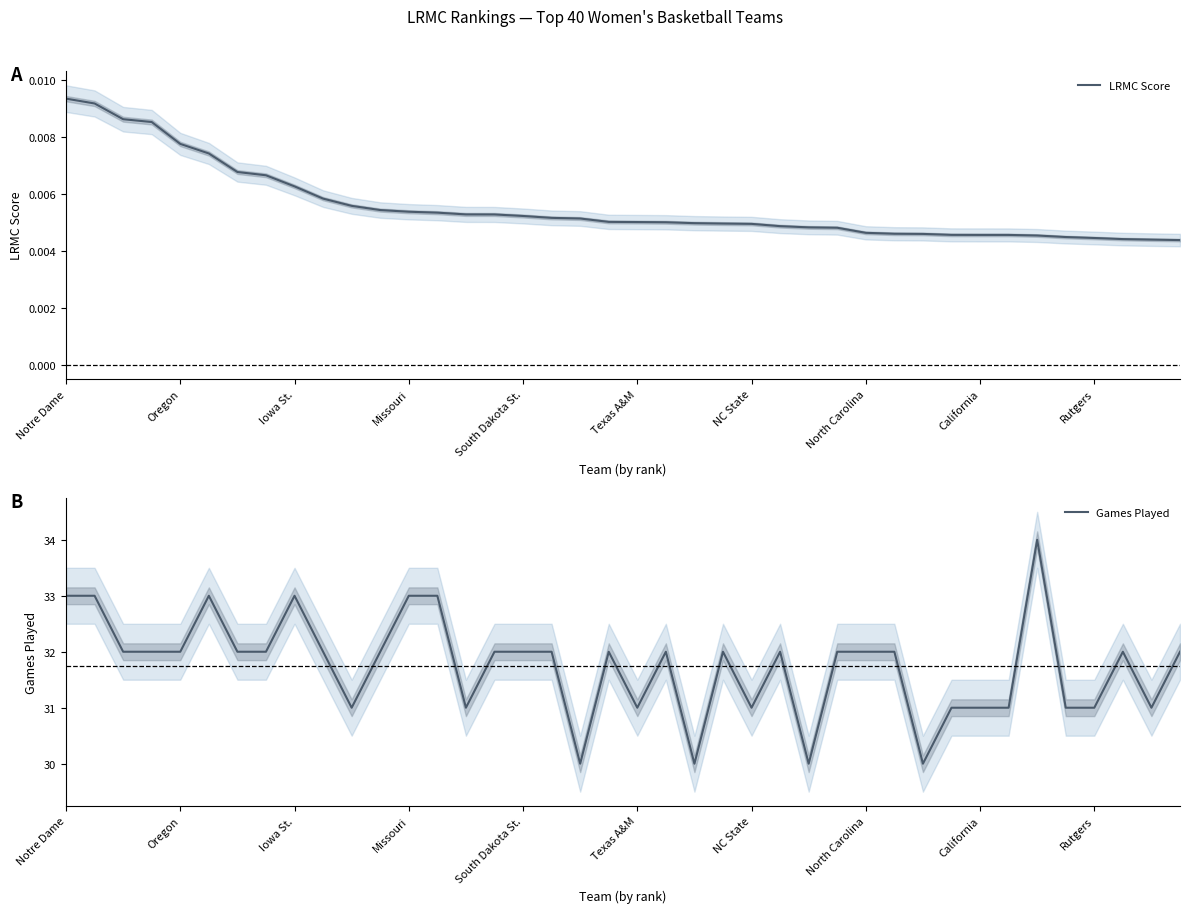

True or false: Games Played has more than 1 interior local peaks.

True